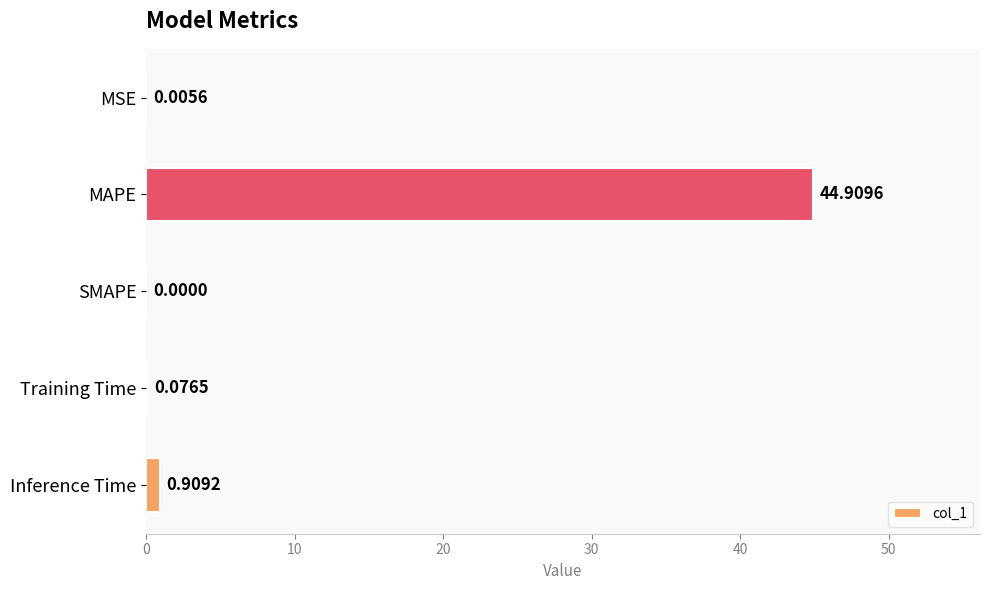

At which category does the chart reach its peak across all series?

MAPE